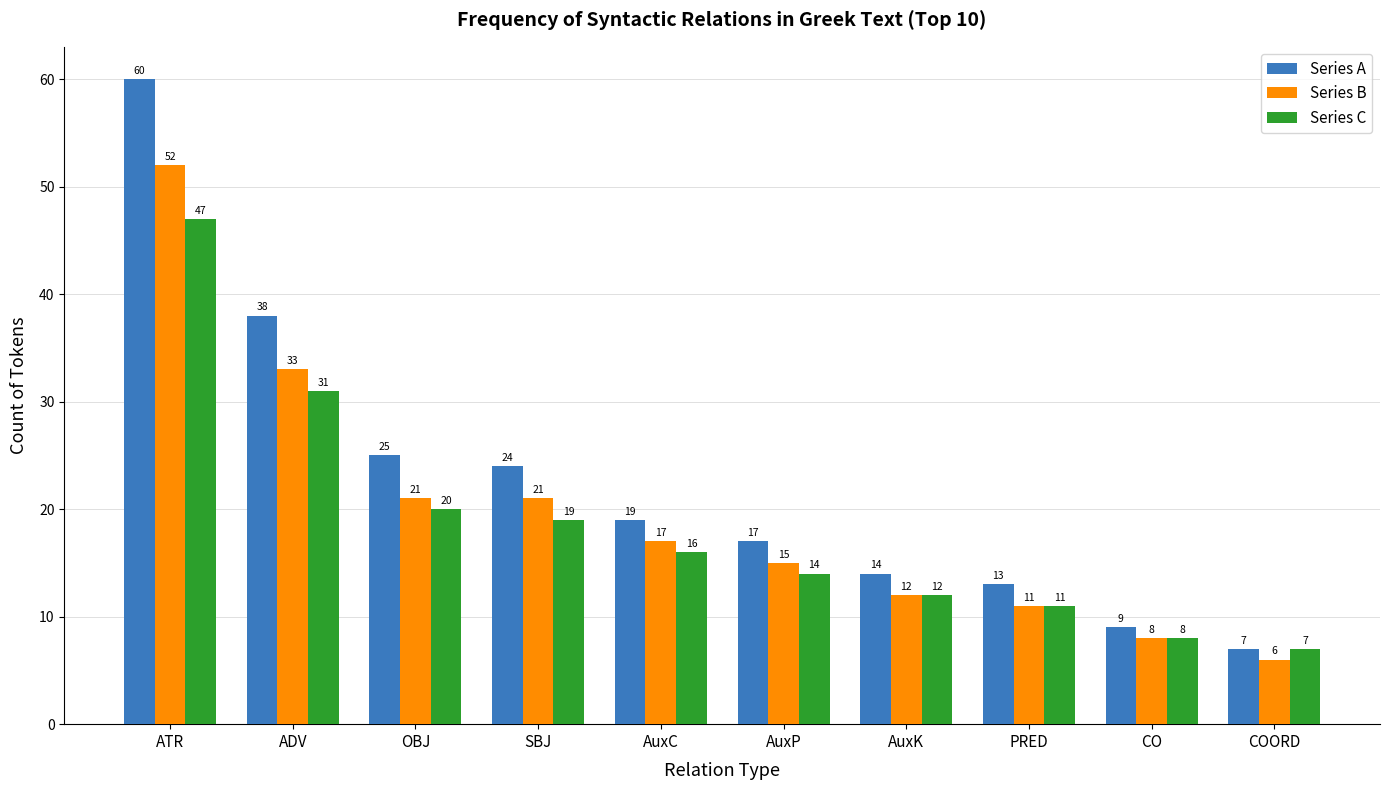

Reading left to right, what are all the values shown in this chart?

Series A: ATR=60	ADV=38	OBJ=25	SBJ=24	AuxC=19	AuxP=17	AuxK=14	PRED=13	CO=9	COORD=7
Series B: ATR=52	ADV=33	OBJ=21	SBJ=21	AuxC=17	AuxP=15	AuxK=12	PRED=11	CO=8	COORD=6
Series C: ATR=47	ADV=31	OBJ=20	SBJ=19	AuxC=16	AuxP=14	AuxK=12	PRED=11	CO=8	COORD=7